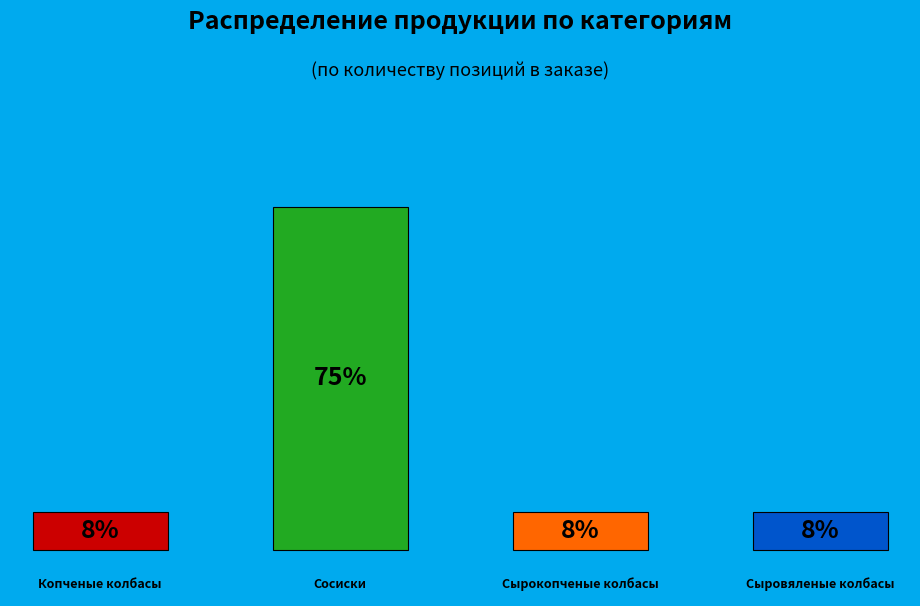

The Сыровяленые колбасы slice represents 1% of the pie. True or false?

False